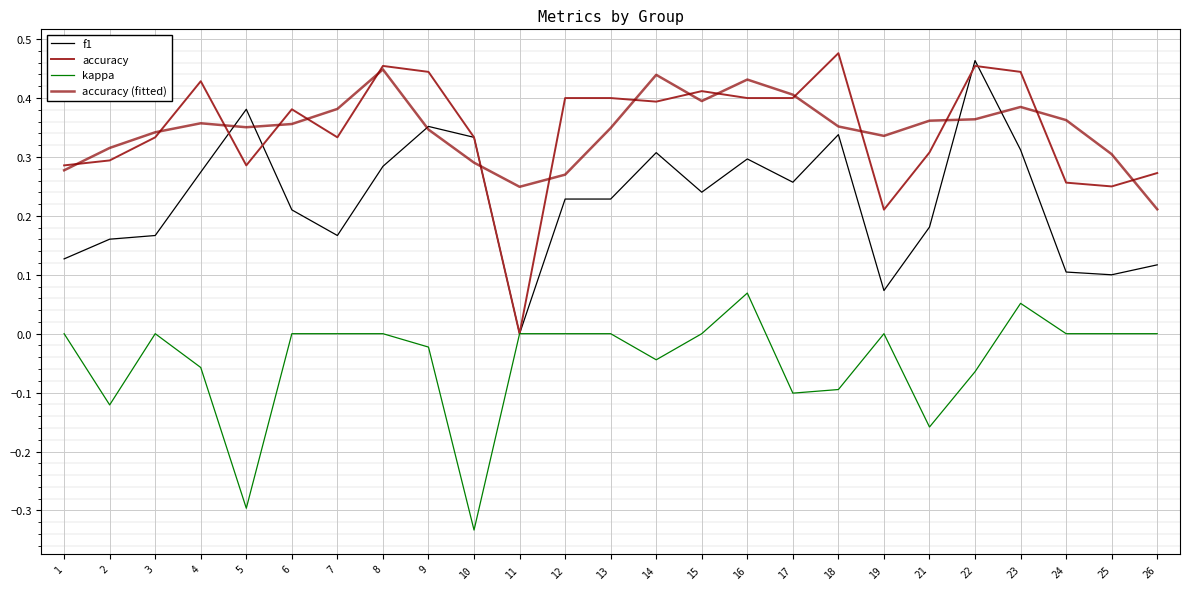

Which category has the highest value in the accuracy (fitted) series?

8